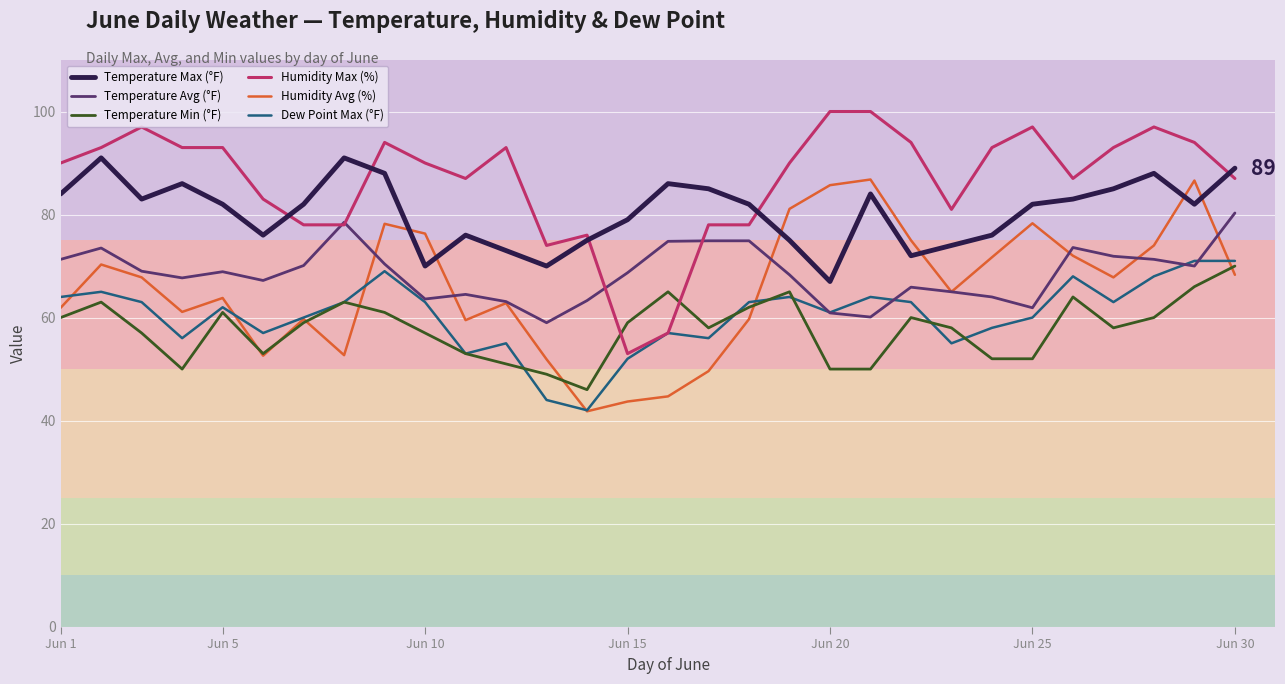

Which series has the largest total across all categories?

Humidity Max (%)